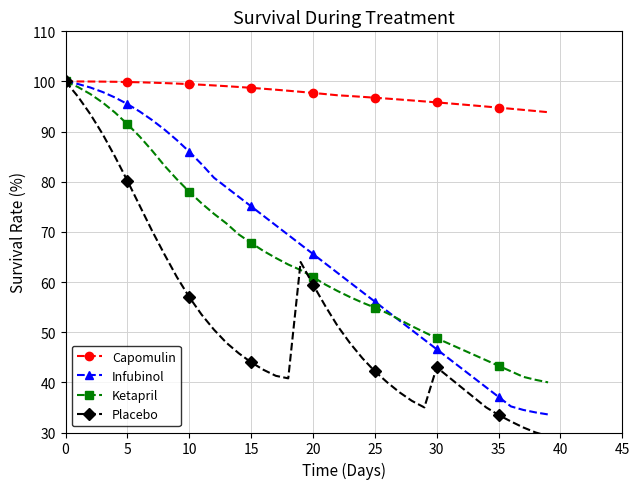

What is the value of the Ketapril point at the 3rd from the left?

97.5